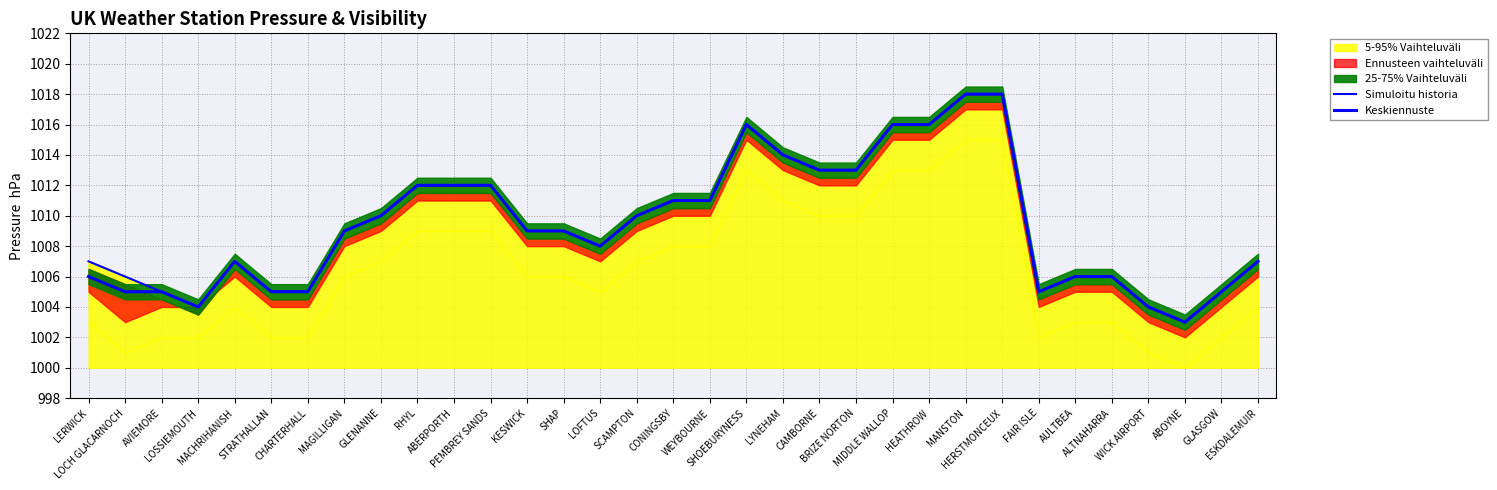

What is the value of the Keskiennuste point at the 3rd from the left?

1005